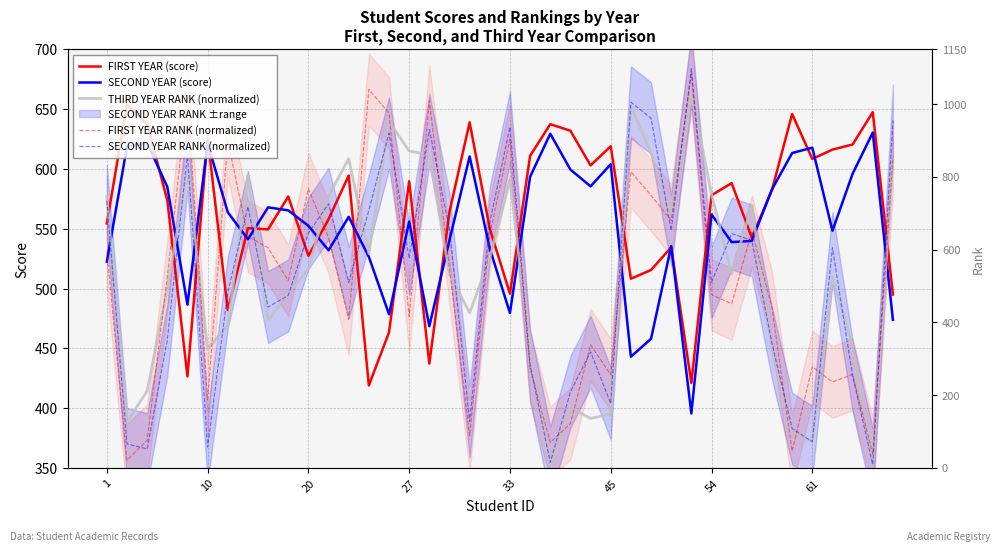

How many intersections are there between SECOND YEAR (score) and THIRD YEAR RANK (normalized)?

14